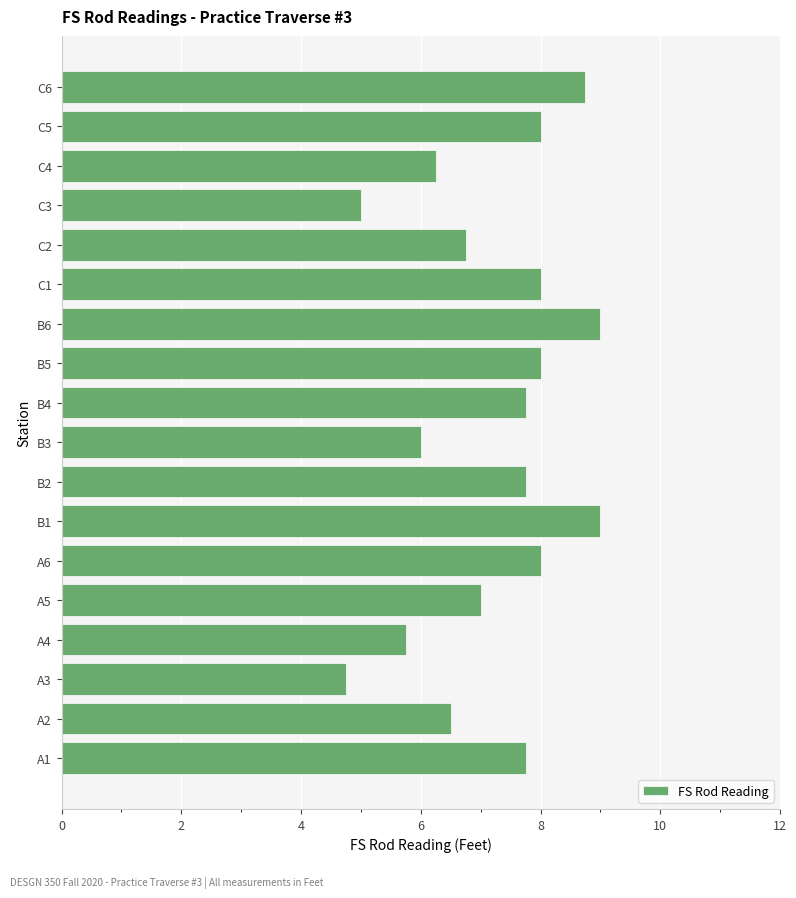

What is the average value?

7.2